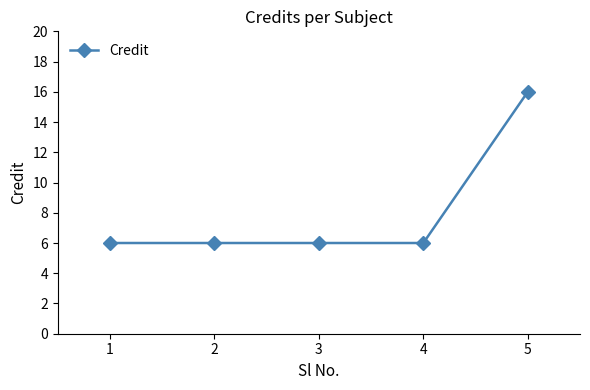

What is the change in value from 4 to 5?

+10